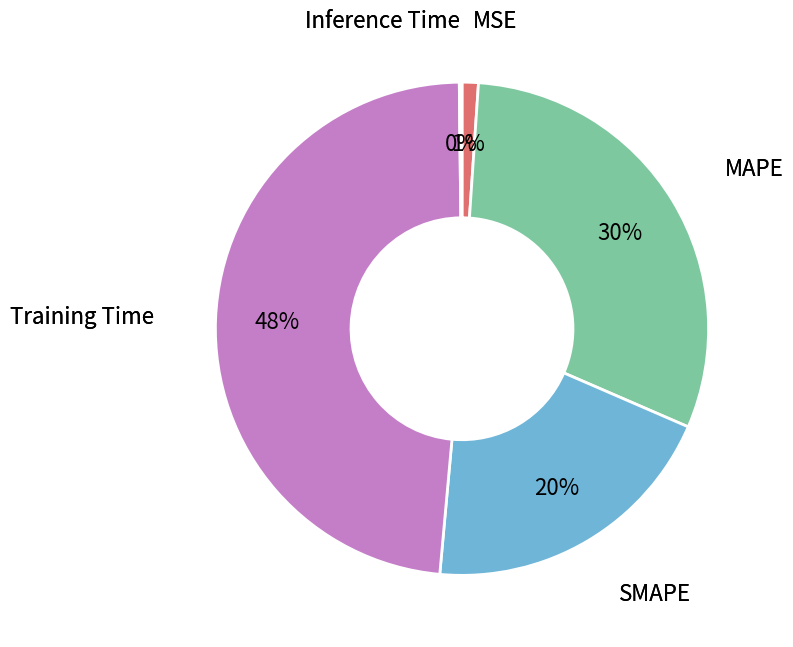

To the nearest percent, what is the average slice percentage?

20%